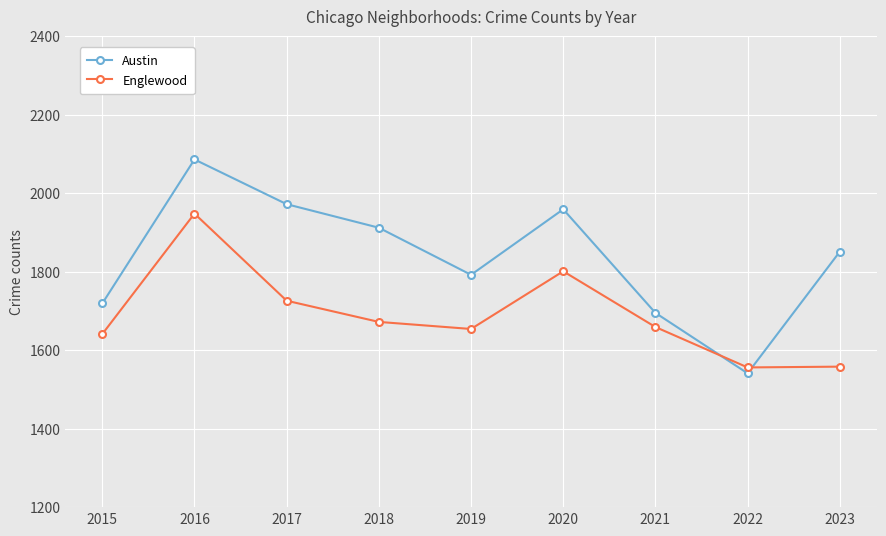

Is it true that Austin equals 2496 at 2021?

False